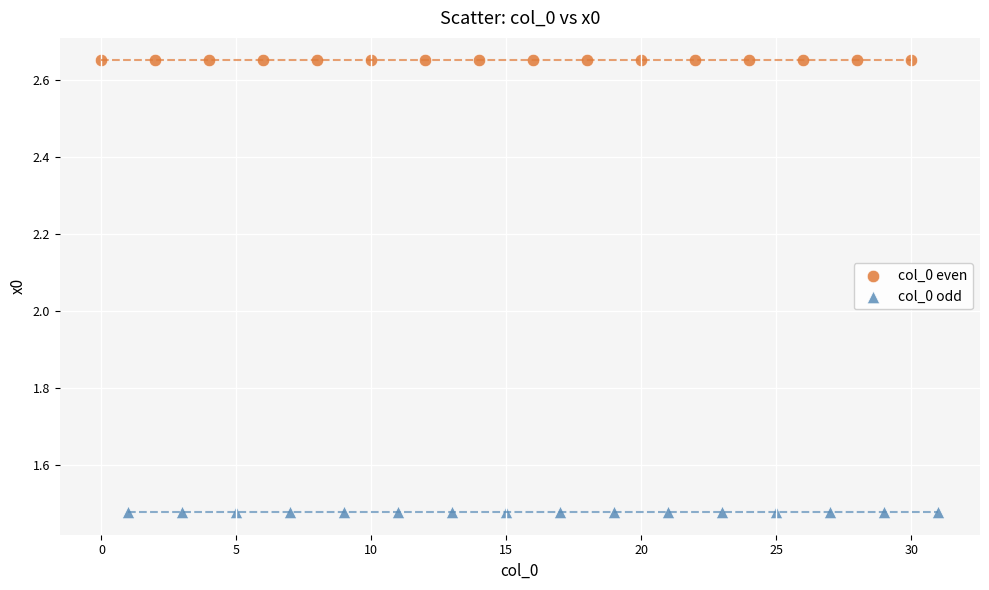

Which series contains the lowest Y value?

col_0 odd